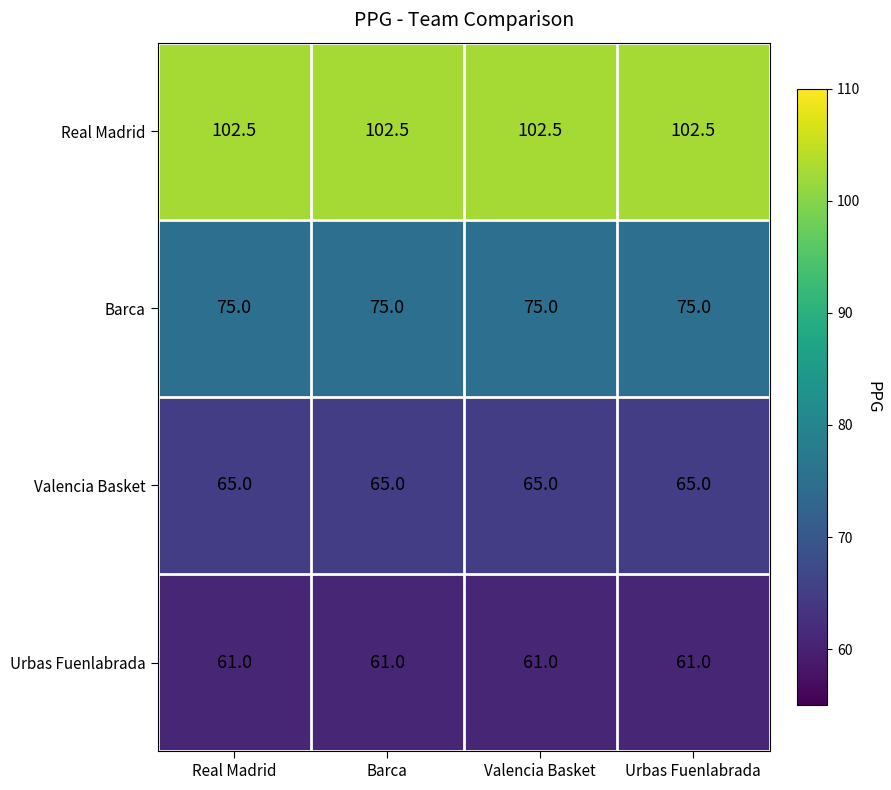

What value does the Valencia Basket series have at Urbas Fuenlabrada?

65.0